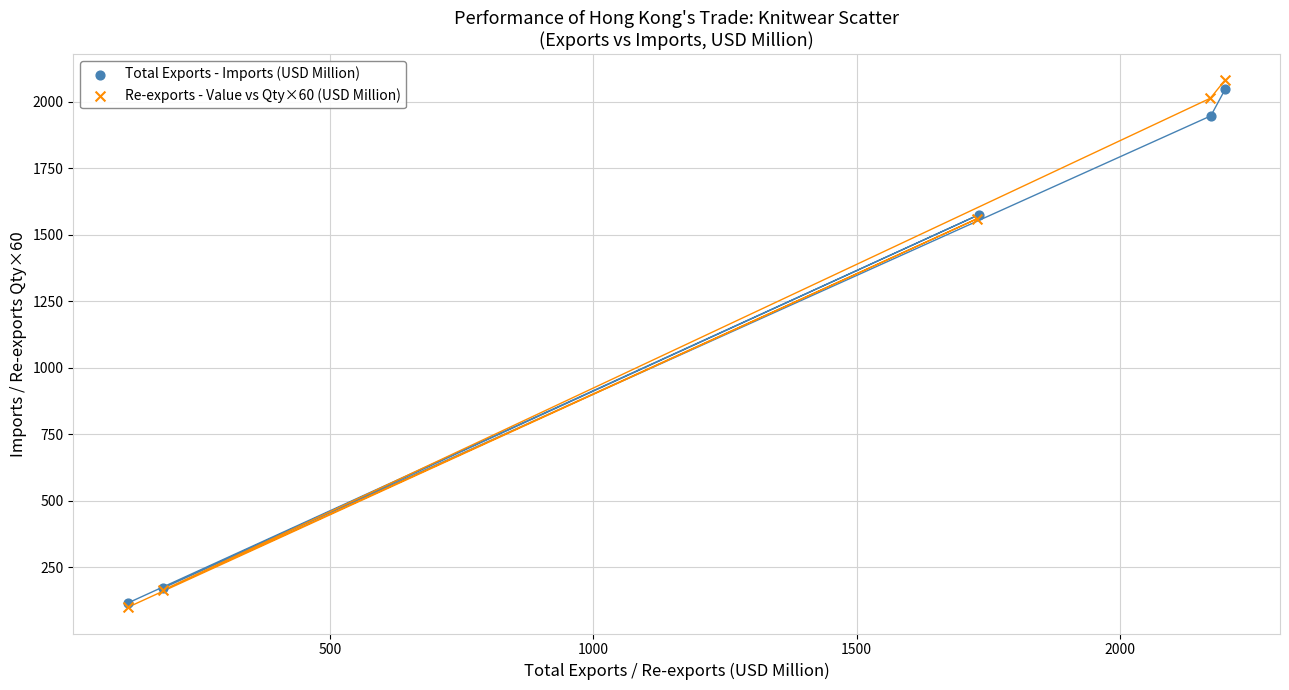

Which series has the widest spread of Y values?

Re-exports - Value vs Qty×60 (USD Million)